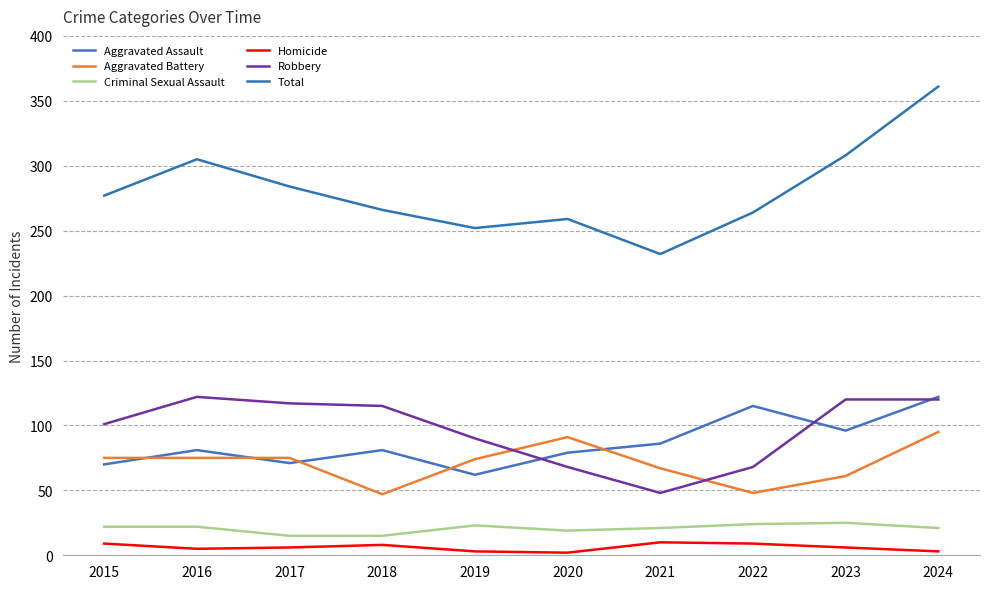

List the series in order of their peak value, highest first.

Total, Aggravated Assault, Robbery, Aggravated Battery, Criminal Sexual Assault, Homicide